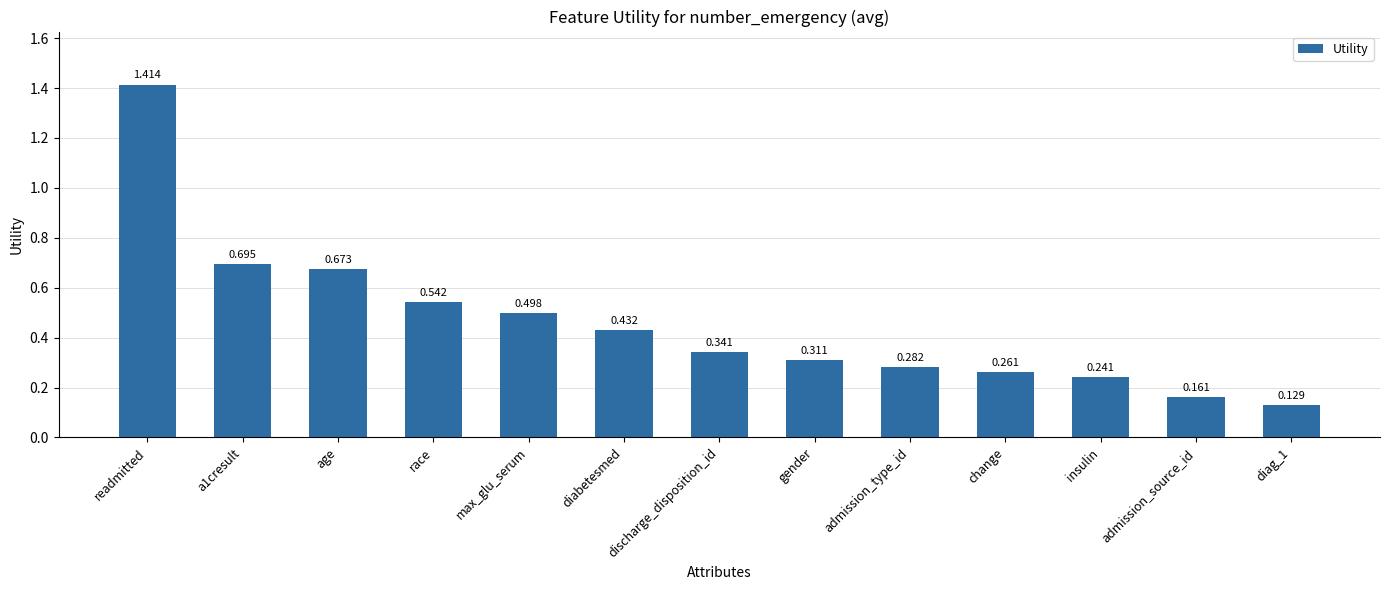

Which label corresponds to the largest value in the chart?

readmitted